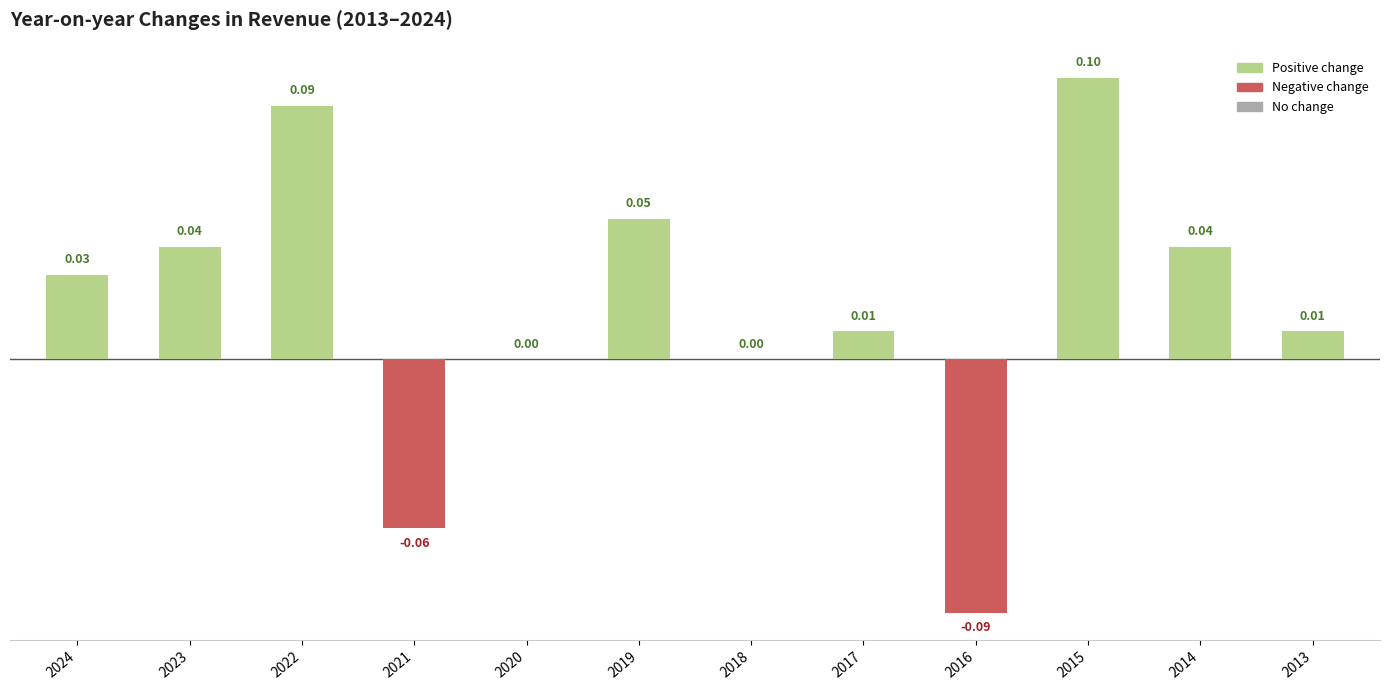

Between 2016 and 2020, which is larger?

2020